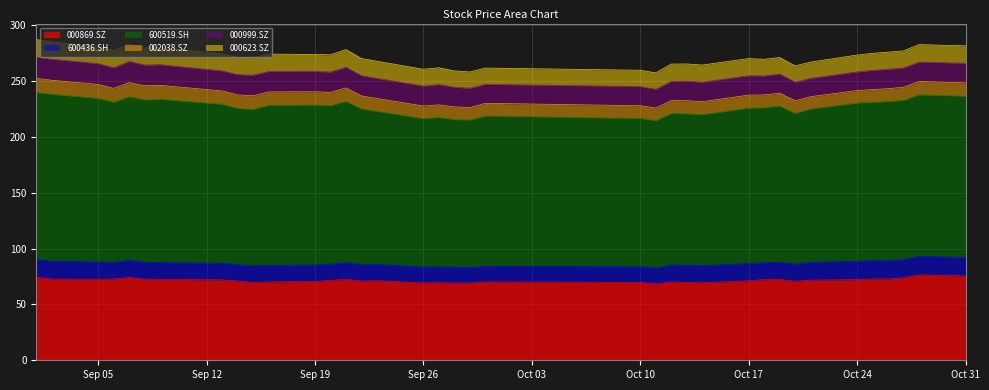

True or false: 600519.SH and 000999.SZ intersect in this chart.

False